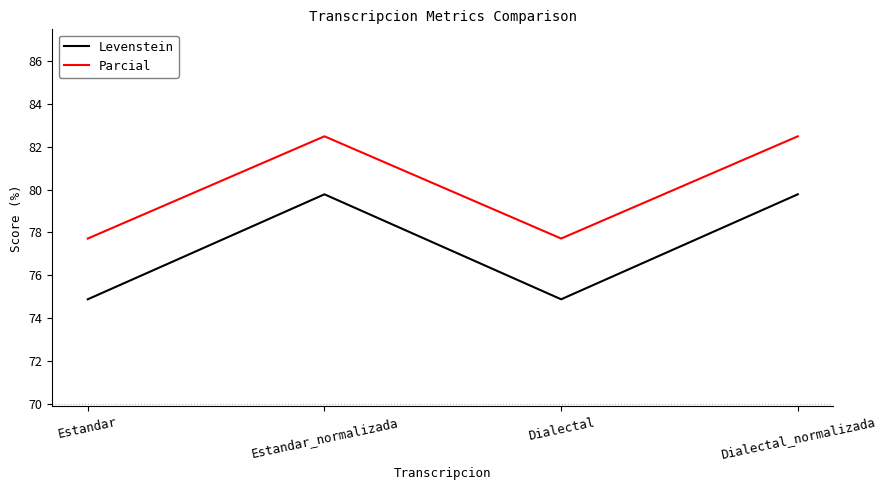

Which series changed the most between Estandar and Estandar_normalizada?

Levenstein